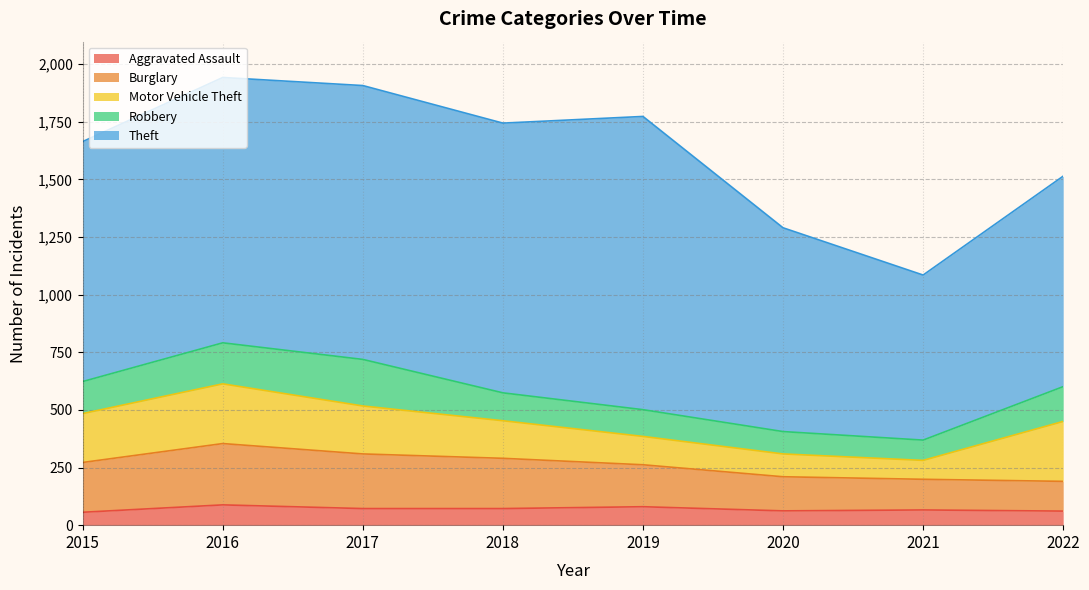

Is it true that Theft equals 1041 at 2015?

True